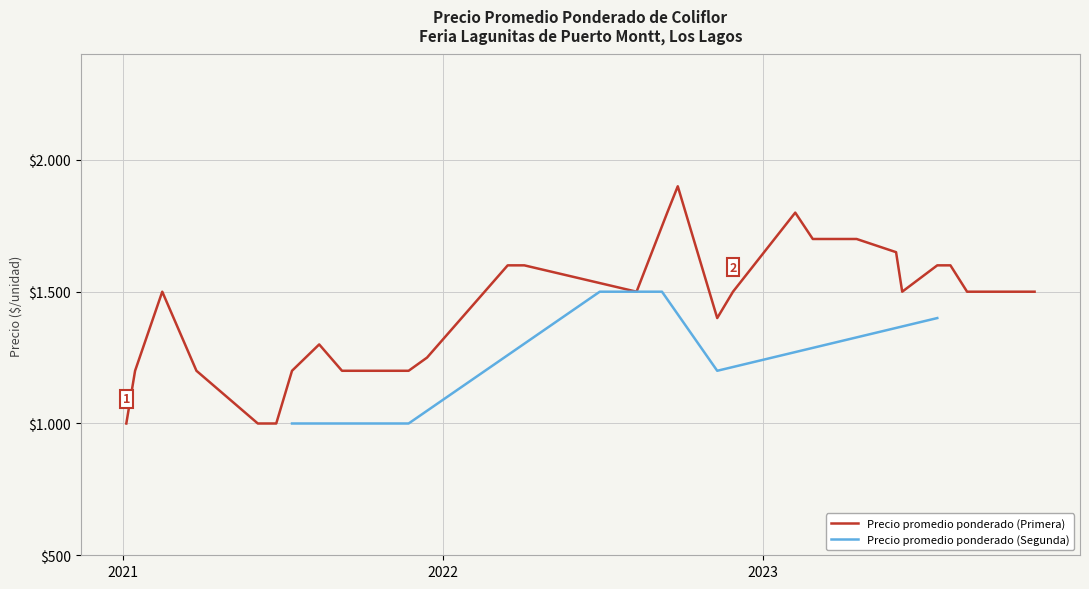

True or false: Precio promedio ponderado (Segunda) and Precio promedio ponderado (Primera) intersect in this chart.

True